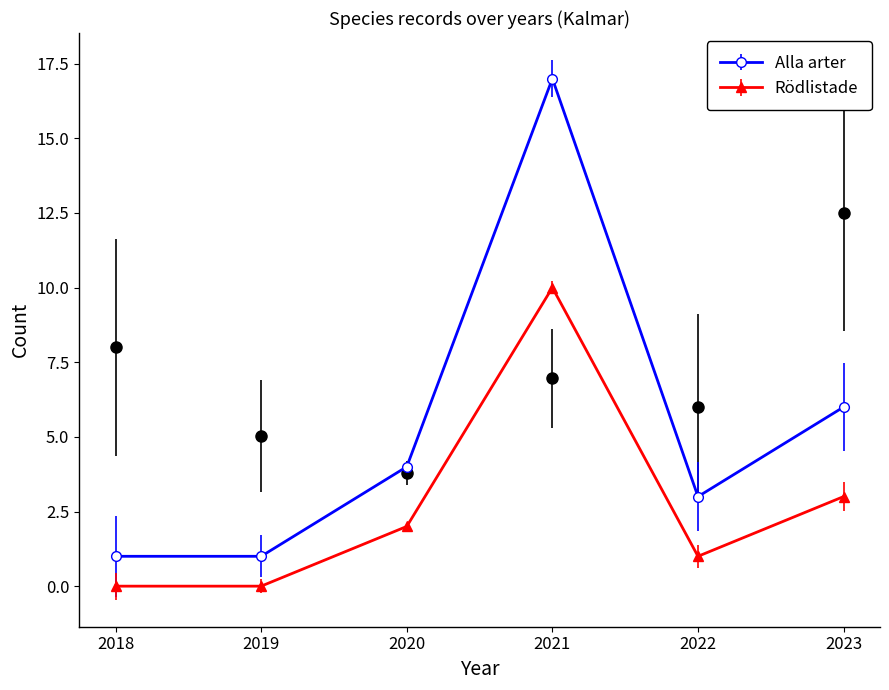

True or false: NT and Rödlistade cross at least once.

False